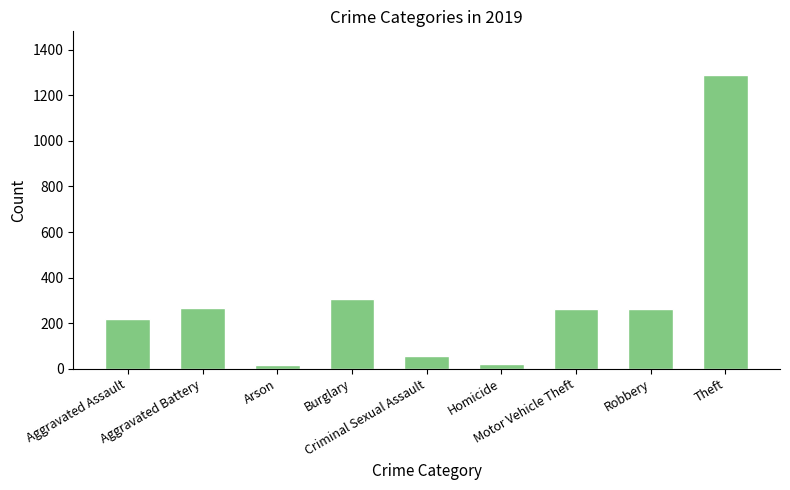

What is the sum of all values?

2700